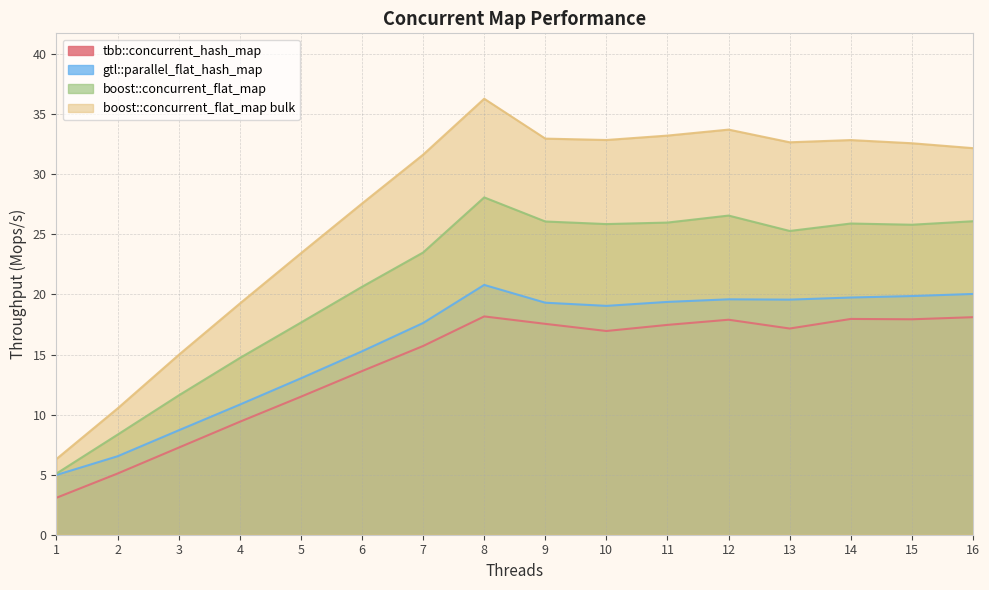

What is the value of the boost::concurrent_flat_map point at the 14th from the left?

25.9